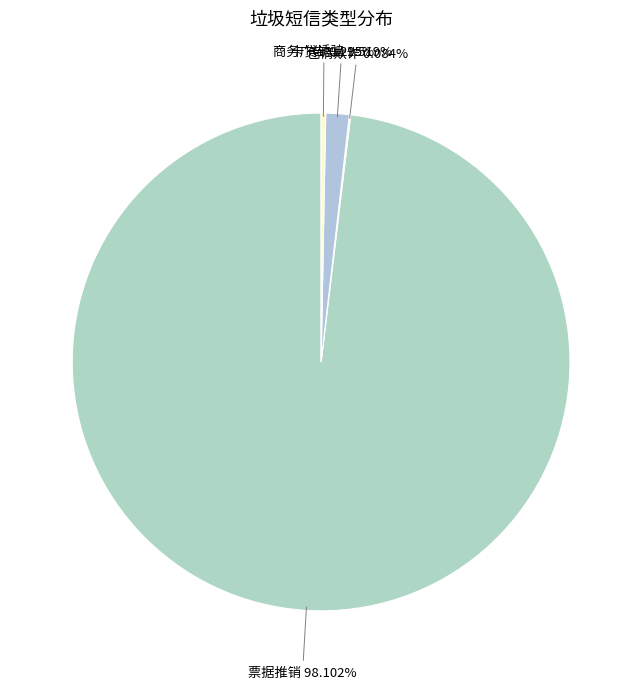

Is there a majority slice in this chart?

Yes